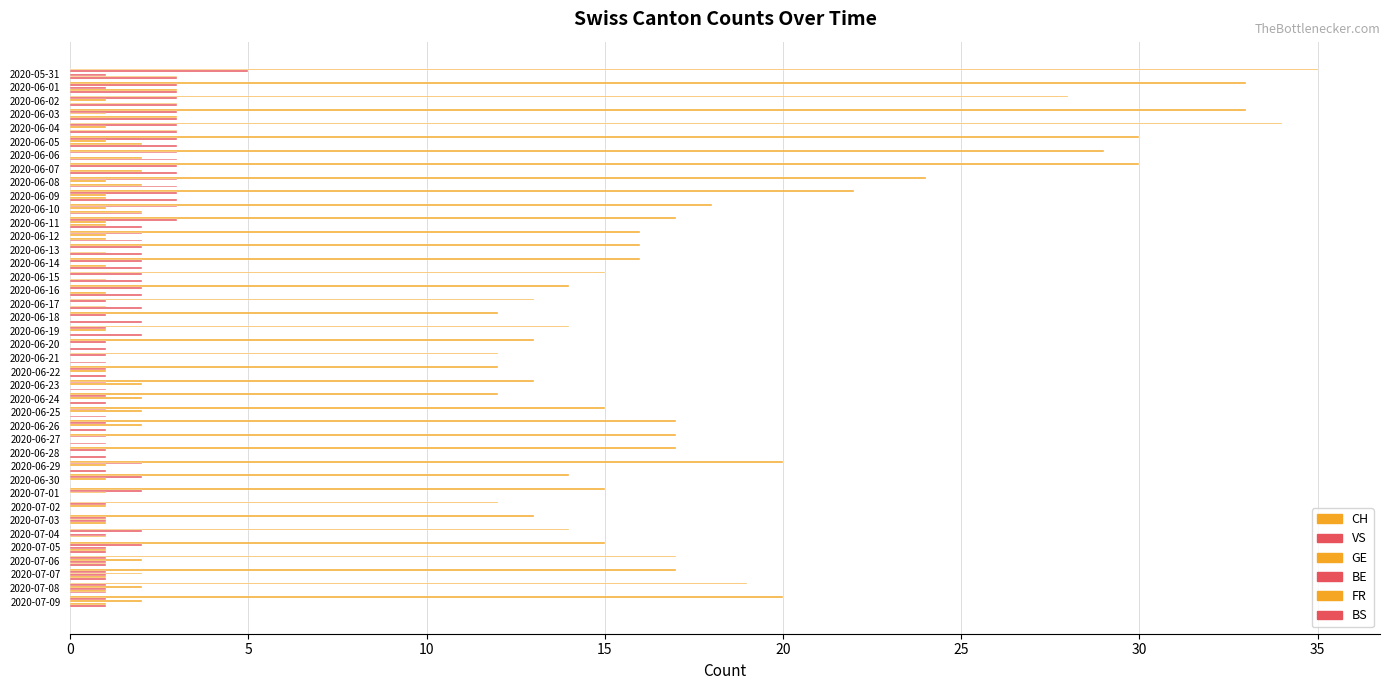

Count the number of categories in the chart.

40